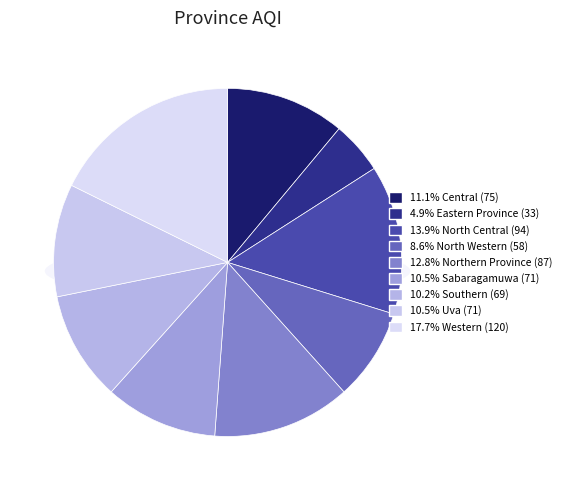

Count the number of slices in the pie.

9